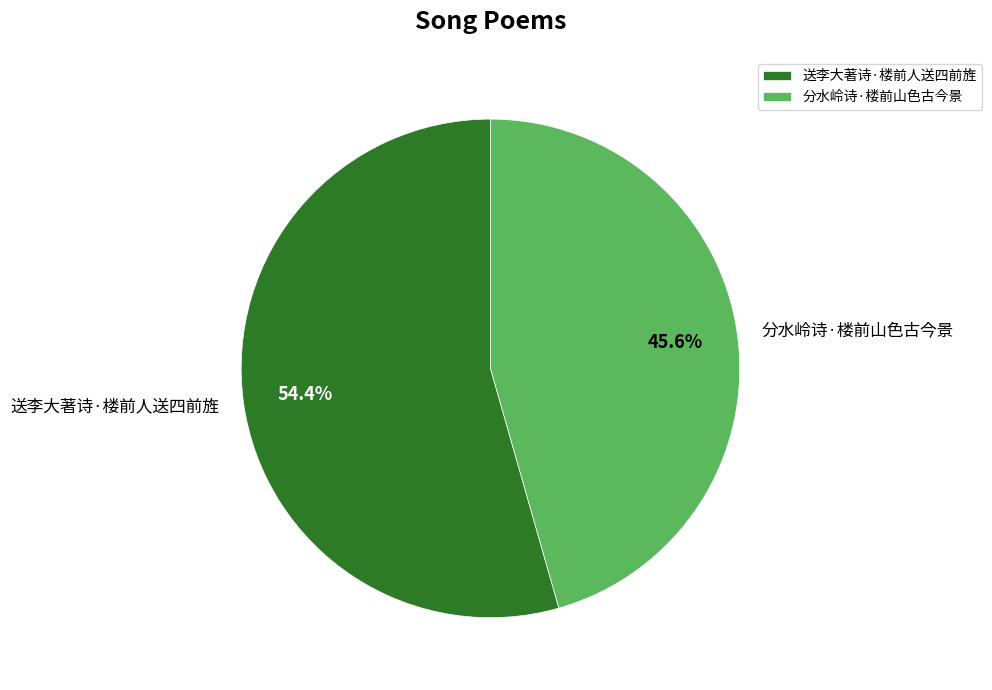

To the nearest percent, what is the average slice percentage?

50%